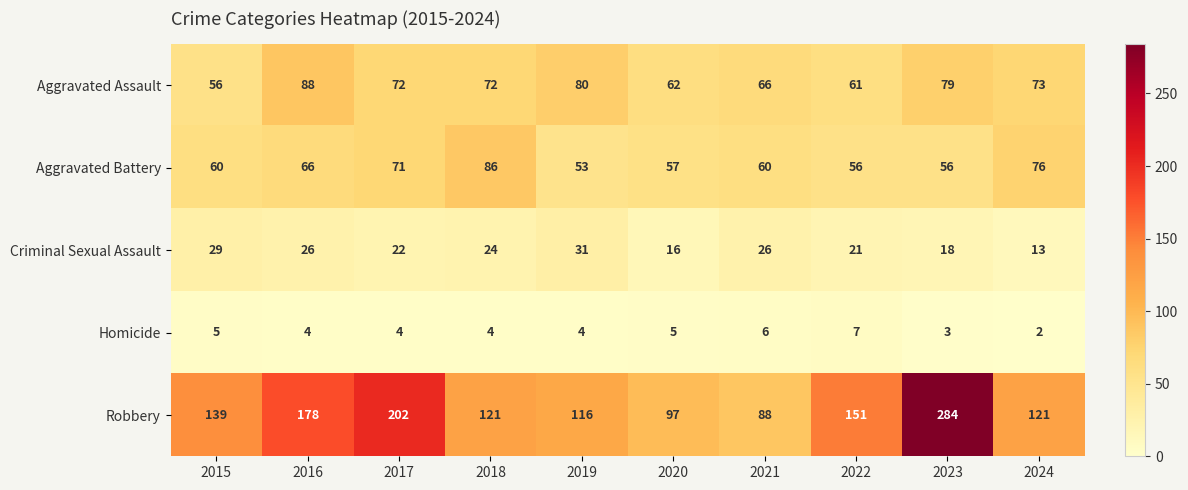

Which series has the widest spread of values?

Robbery